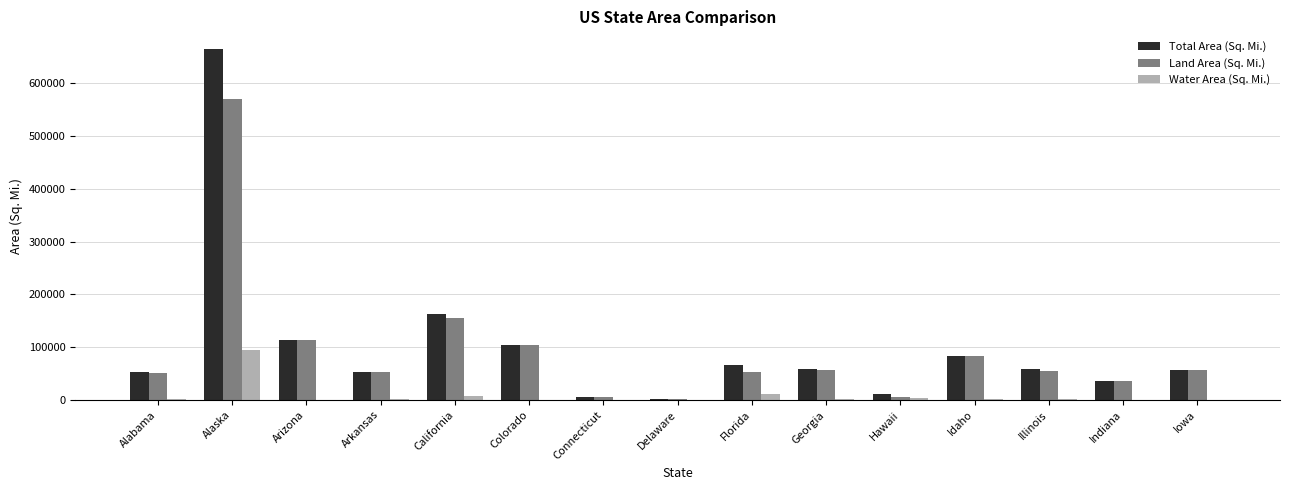

At which category is the sum across all series the highest?

Alaska